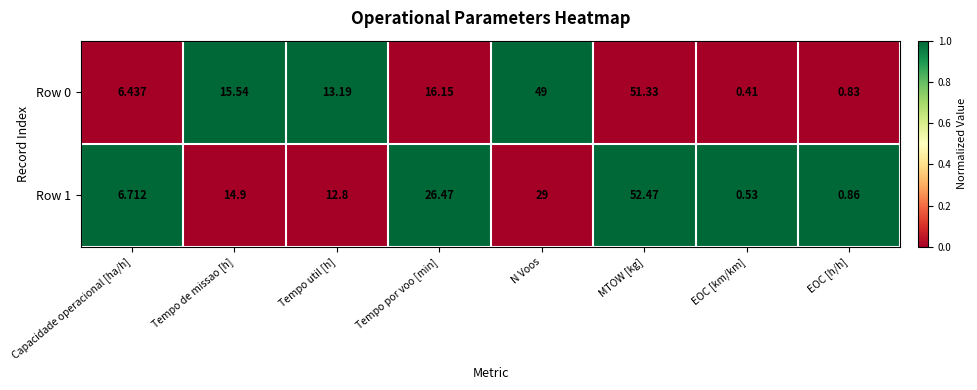

Where does the Row 1 series first go above 14?

Tempo de missao [h]